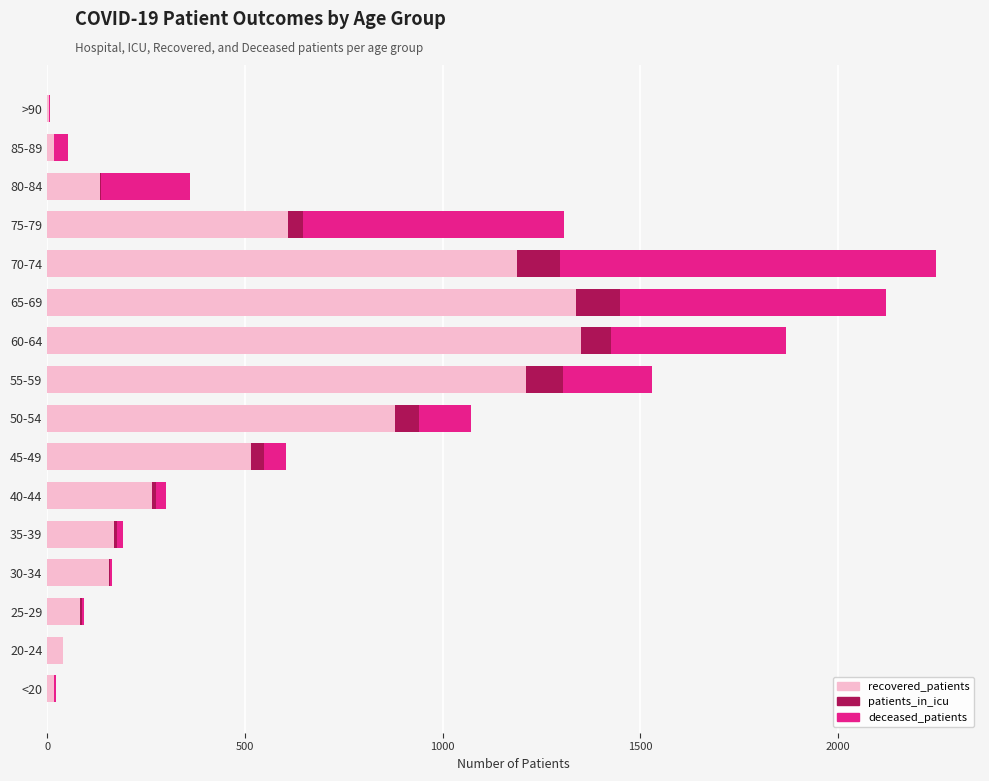

Is it true that recovered_patients equals 662 at 60-64?

False